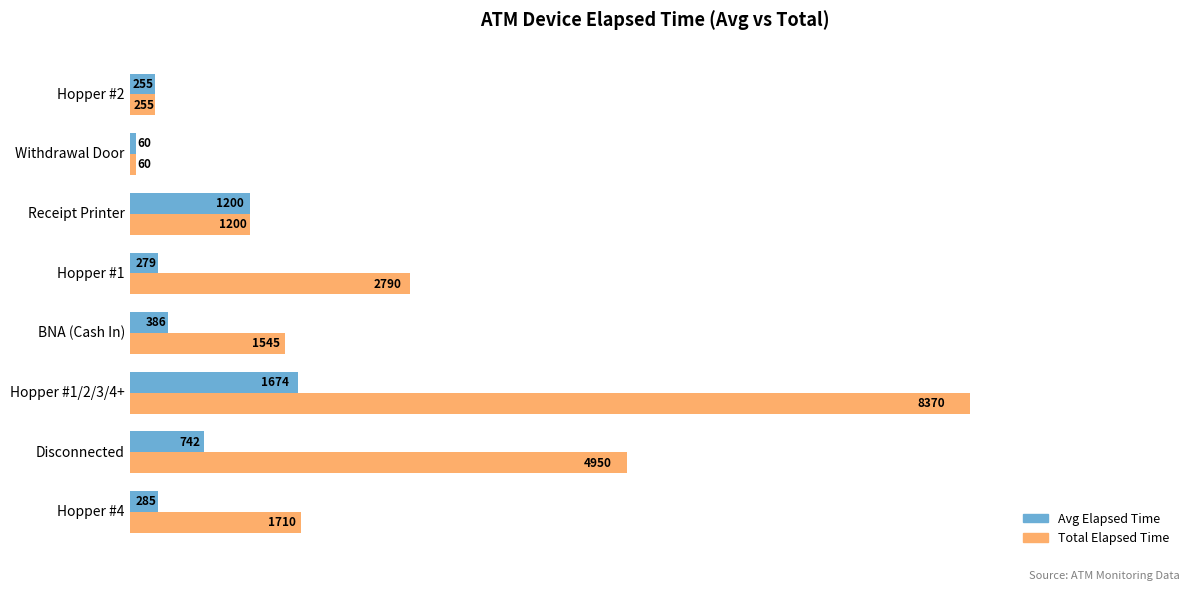

What is the average value of the Total Elapsed Time series?

2610